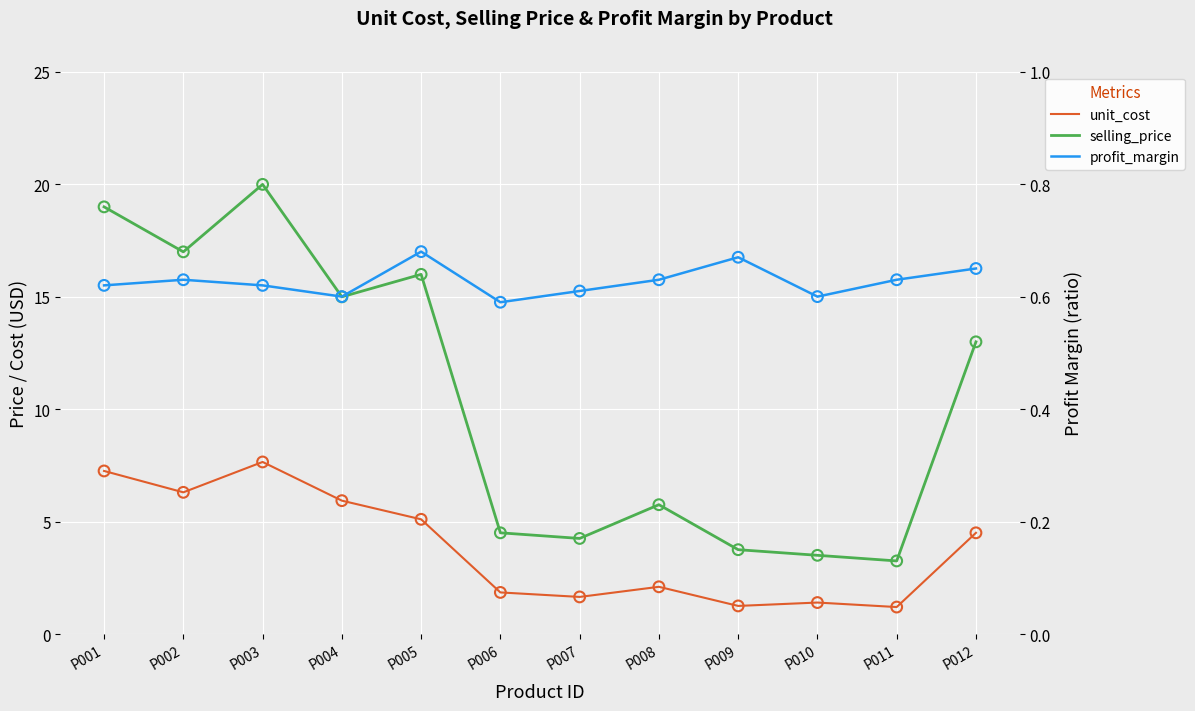

Which series has the largest total across all categories?

selling_price